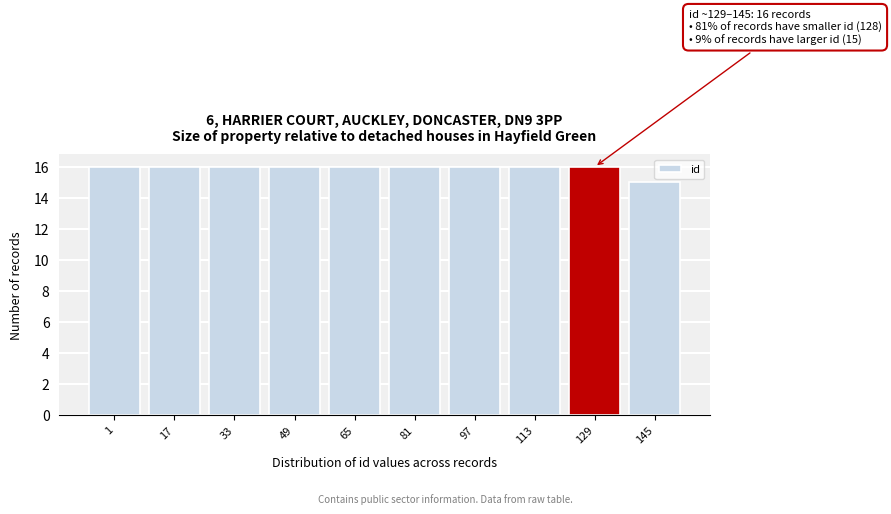

Reading left to right, what are all the values shown in this chart?

16	16	16	16	16	16	16	16	16	15